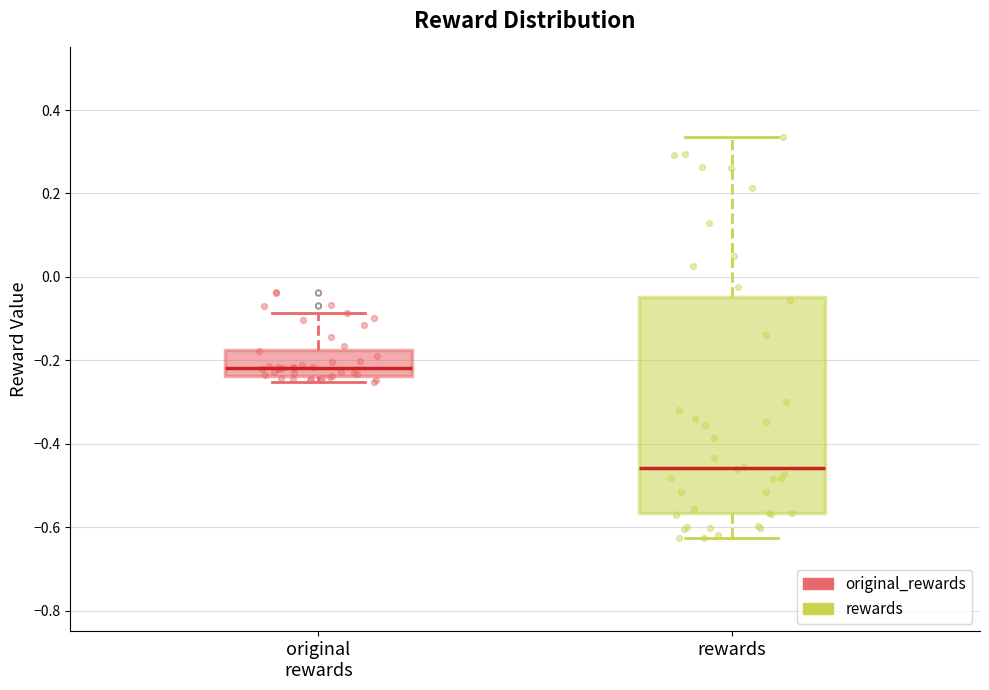

Reading left to right, read every box against the y-axis: the position of its median line, the range the box covers, and the ends of its whiskers. The values are not printed on the chart, so give them approximately, as read against the axis.

original rewards: median -0.22, box -0.24 to -0.18, whiskers -0.26 to -0.08
rewards: median -0.46, box -0.56 to -0.04, whiskers -0.62 to 0.34